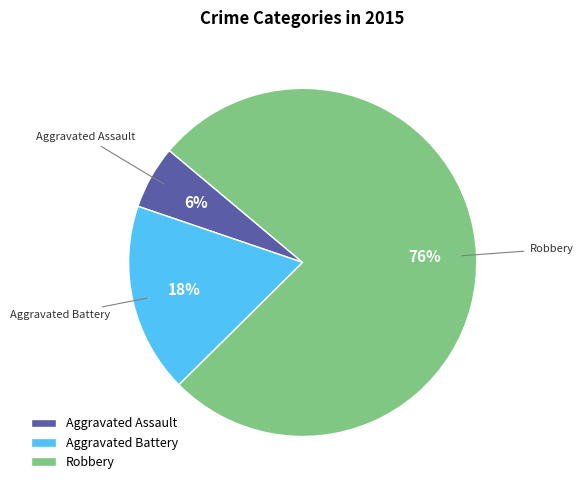

Does Robbery represent more than half of the total?

Yes